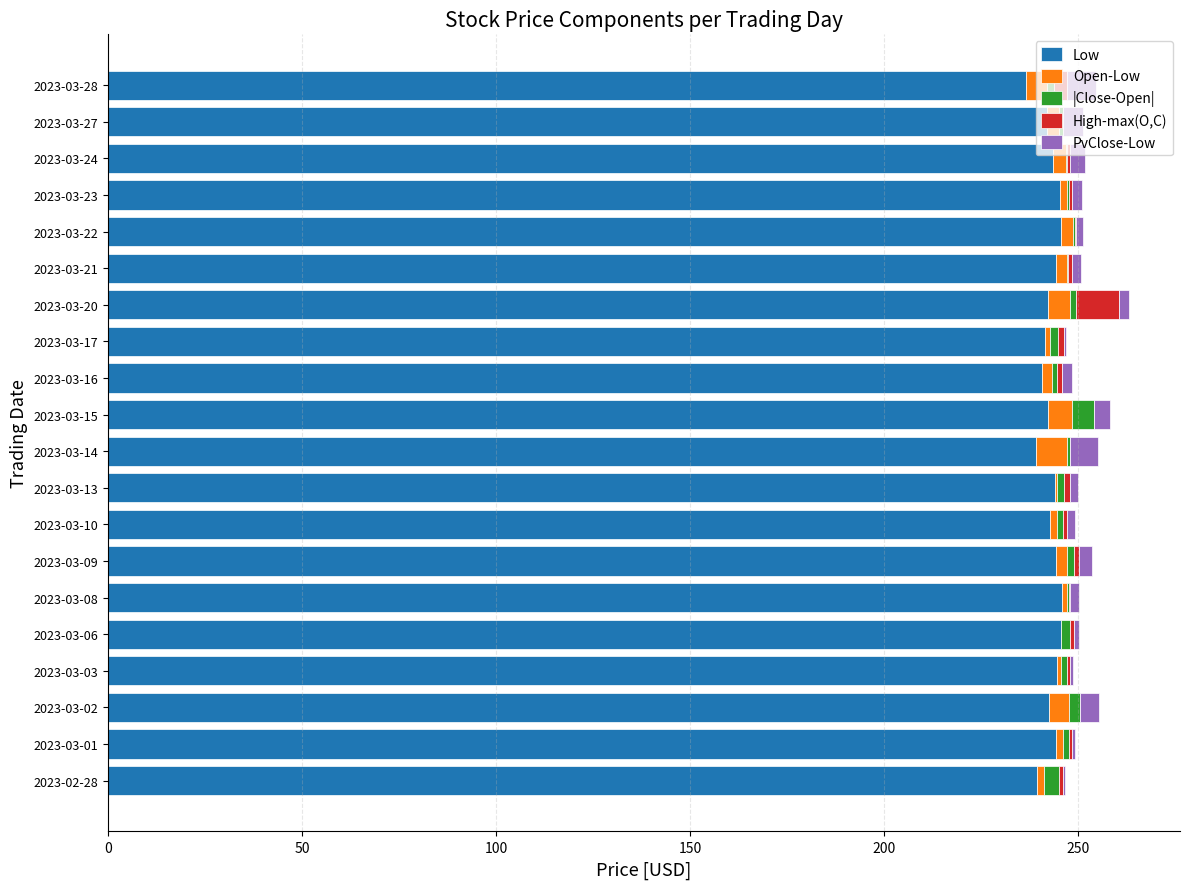

What is the maximum value for Low?

245.7